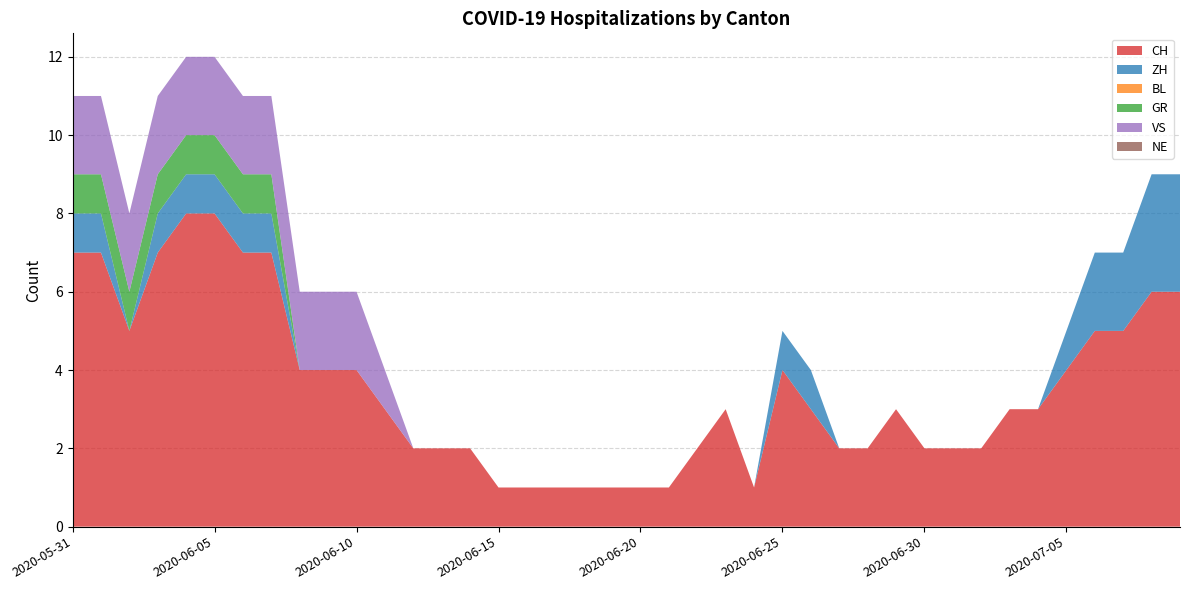

Reading left to right, what are all the values shown in this chart?

CH: 2020-05-31=7	2020-06-01=7	2020-06-02=5	2020-06-03=7	2020-06-04=8	2020-06-05=8	2020-06-06=7	2020-06-07=7	2020-06-08=4	2020-06-09=4	2020-06-10=4	2020-06-11=3	2020-06-12=2	2020-06-13=2	2020-06-14=2	2020-06-15=1	2020-06-16=1	2020-06-17=1	2020-06-18=1	2020-06-19=1	2020-06-20=1	2020-06-21=1	2020-06-22=2	2020-06-23=3	2020-06-24=1	2020-06-25=4	2020-06-26=3	2020-06-27=2	2020-06-28=2	2020-06-29=3	2020-06-30=2	2020-07-01=2	2020-07-02=2	2020-07-03=3	2020-07-04=3	2020-07-05=4	2020-07-06=5	2020-07-07=5	2020-07-08=6	2020-07-09=6
ZH: 2020-05-31=1	2020-06-01=1	2020-06-02=0	2020-06-03=1	2020-06-04=1	2020-06-05=1	2020-06-06=1	2020-06-07=1	2020-06-08=0	2020-06-09=0	2020-06-10=0	2020-06-11=0	2020-06-12=0	2020-06-13=0	2020-06-14=0	2020-06-15=0	2020-06-16=0	2020-06-17=0	2020-06-18=0	2020-06-19=0	2020-06-20=0	2020-06-21=0	2020-06-22=0	2020-06-23=0	2020-06-24=0	2020-06-25=1	2020-06-26=1	2020-06-27=0	2020-06-28=0	2020-06-29=0	2020-06-30=0	2020-07-01=0	2020-07-02=0	2020-07-03=0	2020-07-04=0	2020-07-05=1	2020-07-06=2	2020-07-07=2	2020-07-08=3	2020-07-09=3
BL: 2020-05-31=0	2020-06-01=0	2020-06-02=0	2020-06-03=0	2020-06-04=0	2020-06-05=0	2020-06-06=0	2020-06-07=0	2020-06-08=0	2020-06-09=0	2020-06-10=0	2020-06-11=0	2020-06-12=0	2020-06-13=0	2020-06-14=0	2020-06-15=0	2020-06-16=0	2020-06-17=0	2020-06-18=0	2020-06-19=0	2020-06-20=0	2020-06-21=0	2020-06-22=0	2020-06-23=0	2020-06-24=0	2020-06-25=0	2020-06-26=0	2020-06-27=0	2020-06-28=0	2020-06-29=0	2020-06-30=0	2020-07-01=0	2020-07-02=0	2020-07-03=0	2020-07-04=0	2020-07-05=0	2020-07-06=0	2020-07-07=0	2020-07-08=0	2020-07-09=0
GR: 2020-05-31=1	2020-06-01=1	2020-06-02=1	2020-06-03=1	2020-06-04=1	2020-06-05=1	2020-06-06=1	2020-06-07=1	2020-06-08=0	2020-06-09=0	2020-06-10=0	2020-06-11=0	2020-06-12=0	2020-06-13=0	2020-06-14=0	2020-06-15=0	2020-06-16=0	2020-06-17=0	2020-06-18=0	2020-06-19=0	2020-06-20=0	2020-06-21=0	2020-06-22=0	2020-06-23=0	2020-06-24=0	2020-06-25=0	2020-06-26=0	2020-06-27=0	2020-06-28=0	2020-06-29=0	2020-06-30=0	2020-07-01=0	2020-07-02=0	2020-07-03=0	2020-07-04=0	2020-07-05=0	2020-07-06=0	2020-07-07=0	2020-07-08=0	2020-07-09=0
VS: 2020-05-31=2	2020-06-01=2	2020-06-02=2	2020-06-03=2	2020-06-04=2	2020-06-05=2	2020-06-06=2	2020-06-07=2	2020-06-08=2	2020-06-09=2	2020-06-10=2	2020-06-11=1	2020-06-12=0	2020-06-13=0	2020-06-14=0	2020-06-15=0	2020-06-16=0	2020-06-17=0	2020-06-18=0	2020-06-19=0	2020-06-20=0	2020-06-21=0	2020-06-22=0	2020-06-23=0	2020-06-24=0	2020-06-25=0	2020-06-26=0	2020-06-27=0	2020-06-28=0	2020-06-29=0	2020-06-30=0	2020-07-01=0	2020-07-02=0	2020-07-03=0	2020-07-04=0	2020-07-05=0	2020-07-06=0	2020-07-07=0	2020-07-08=0	2020-07-09=0
NE: 2020-05-31=0	2020-06-01=0	2020-06-02=0	2020-06-03=0	2020-06-04=0	2020-06-05=0	2020-06-06=0	2020-06-07=0	2020-06-08=0	2020-06-09=0	2020-06-10=0	2020-06-11=0	2020-06-12=0	2020-06-13=0	2020-06-14=0	2020-06-15=0	2020-06-16=0	2020-06-17=0	2020-06-18=0	2020-06-19=0	2020-06-20=0	2020-06-21=0	2020-06-22=0	2020-06-23=0	2020-06-24=0	2020-06-25=0	2020-06-26=0	2020-06-27=0	2020-06-28=0	2020-06-29=0	2020-06-30=0	2020-07-01=0	2020-07-02=0	2020-07-03=0	2020-07-04=0	2020-07-05=0	2020-07-06=0	2020-07-07=0	2020-07-08=0	2020-07-09=0